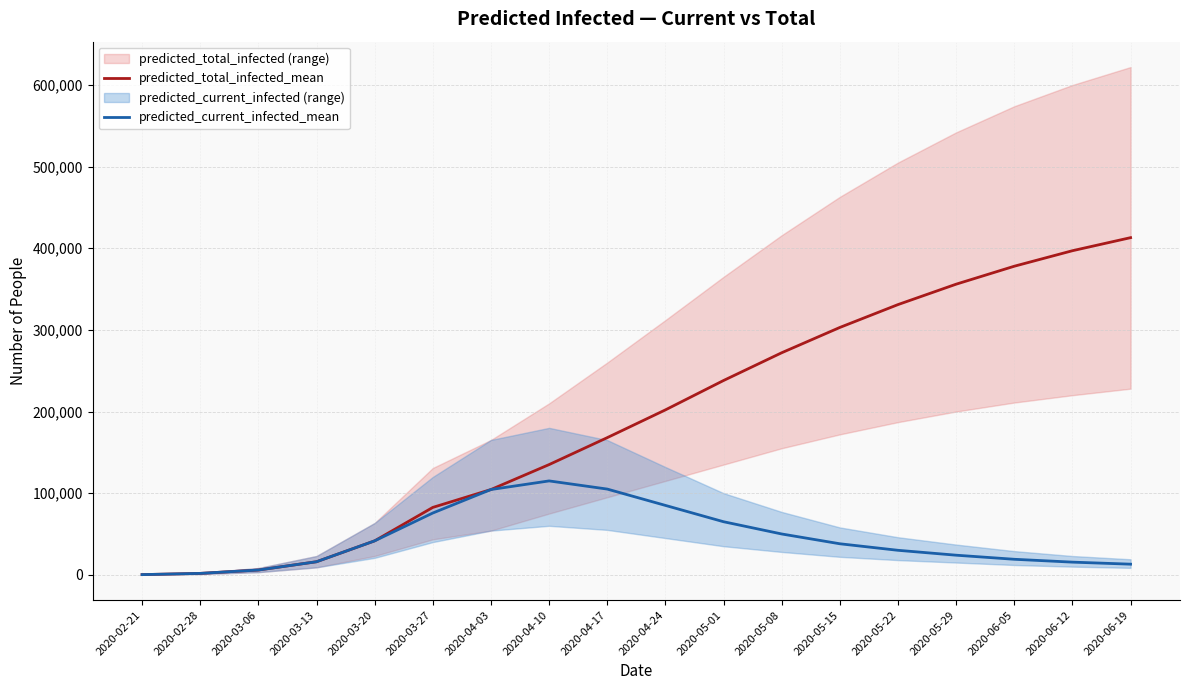

What is the value of the predicted_current_infected_mean point at the 10th from the left?

85000